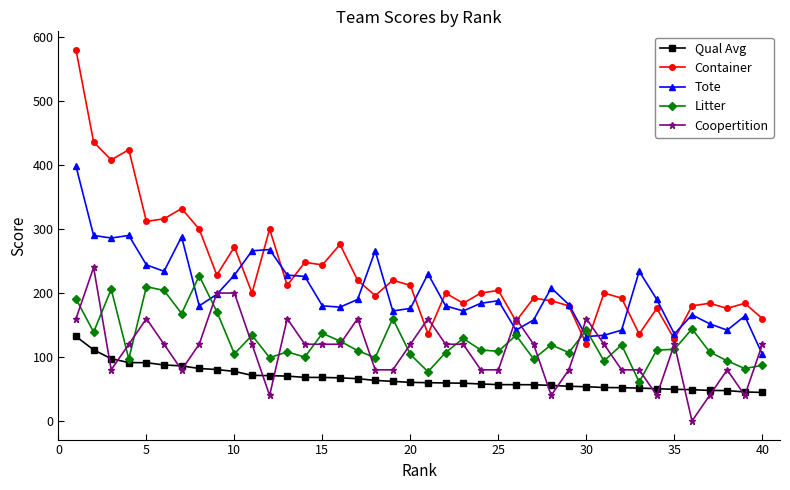

Which series has the widest spread of values?

Container